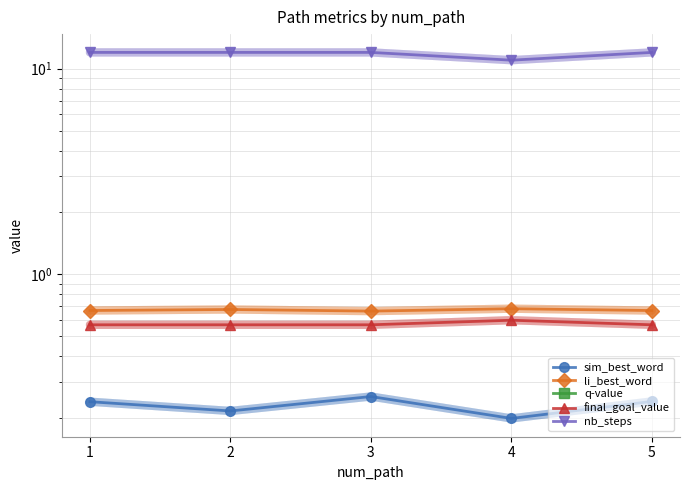

In final_goal_value, how many points are higher than both neighbors (excluding endpoints)?

1